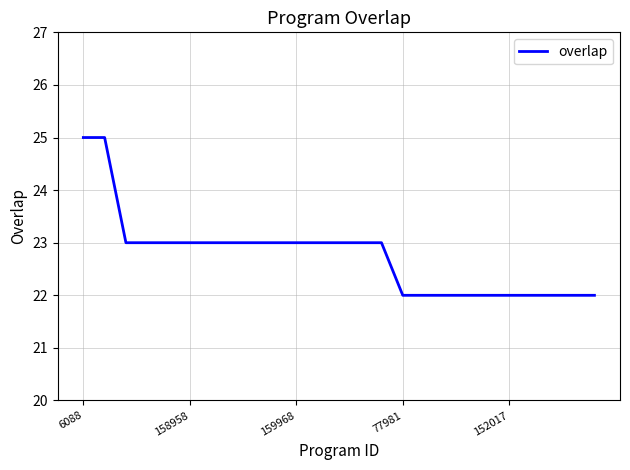

What is the minimum value shown in the chart?

22